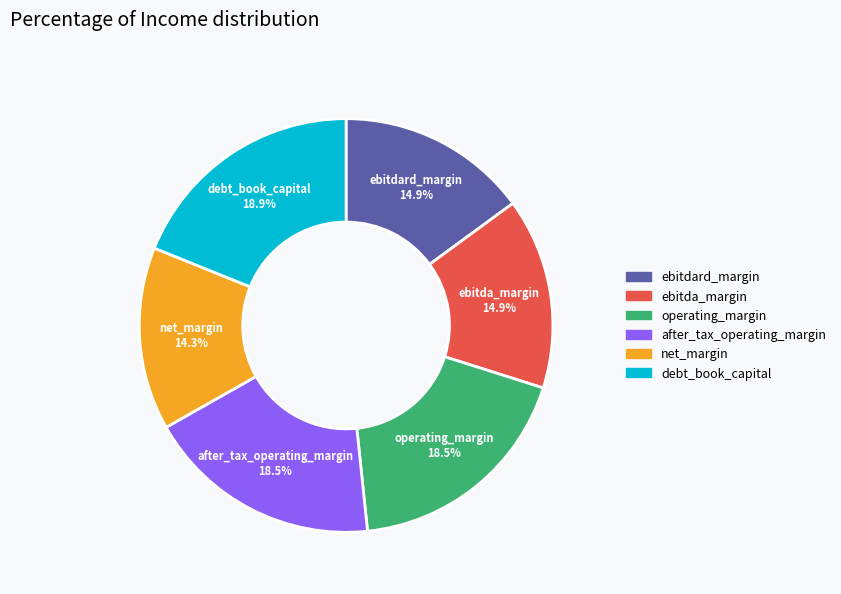

Is there a majority slice in this chart?

No